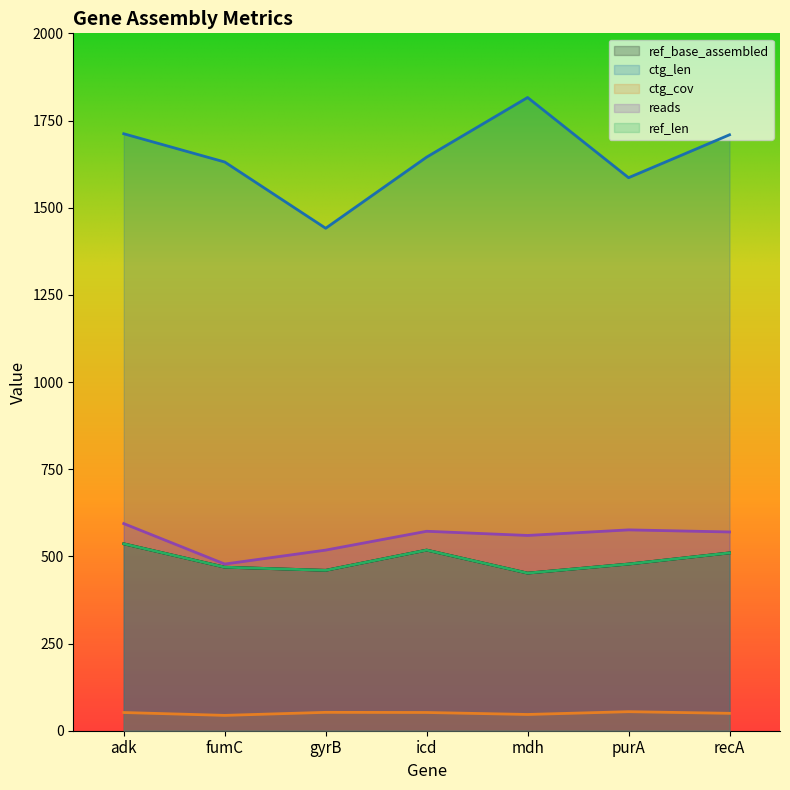

What is the label of the 1st point from the left?

adk